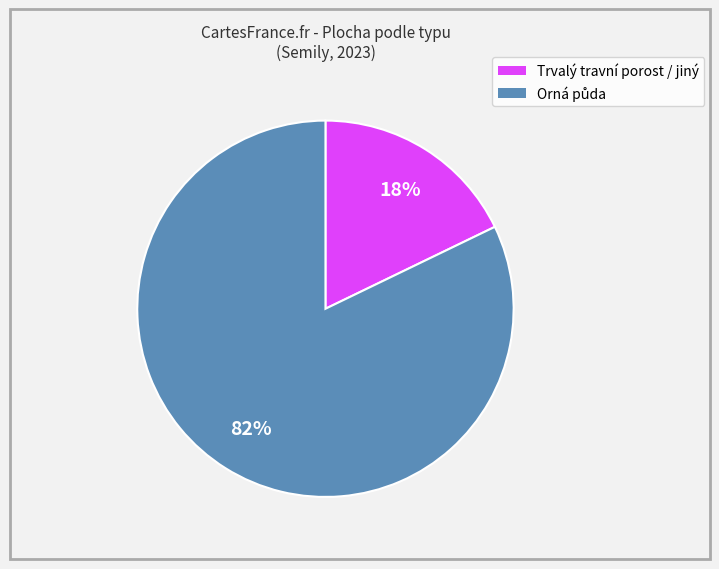

To the nearest percent, what is the difference between the largest and smallest slice percentages?

64%